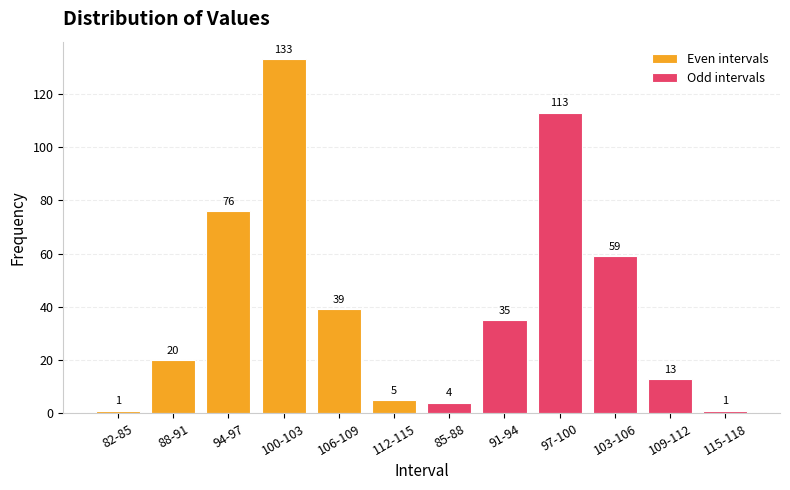

What position from the left is 88-91?

2